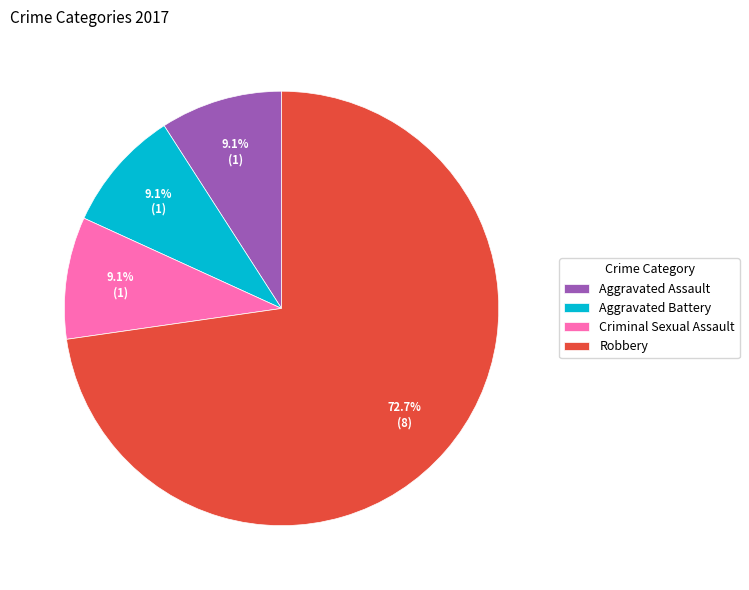

Is Aggravated Assault the majority of the pie?

No